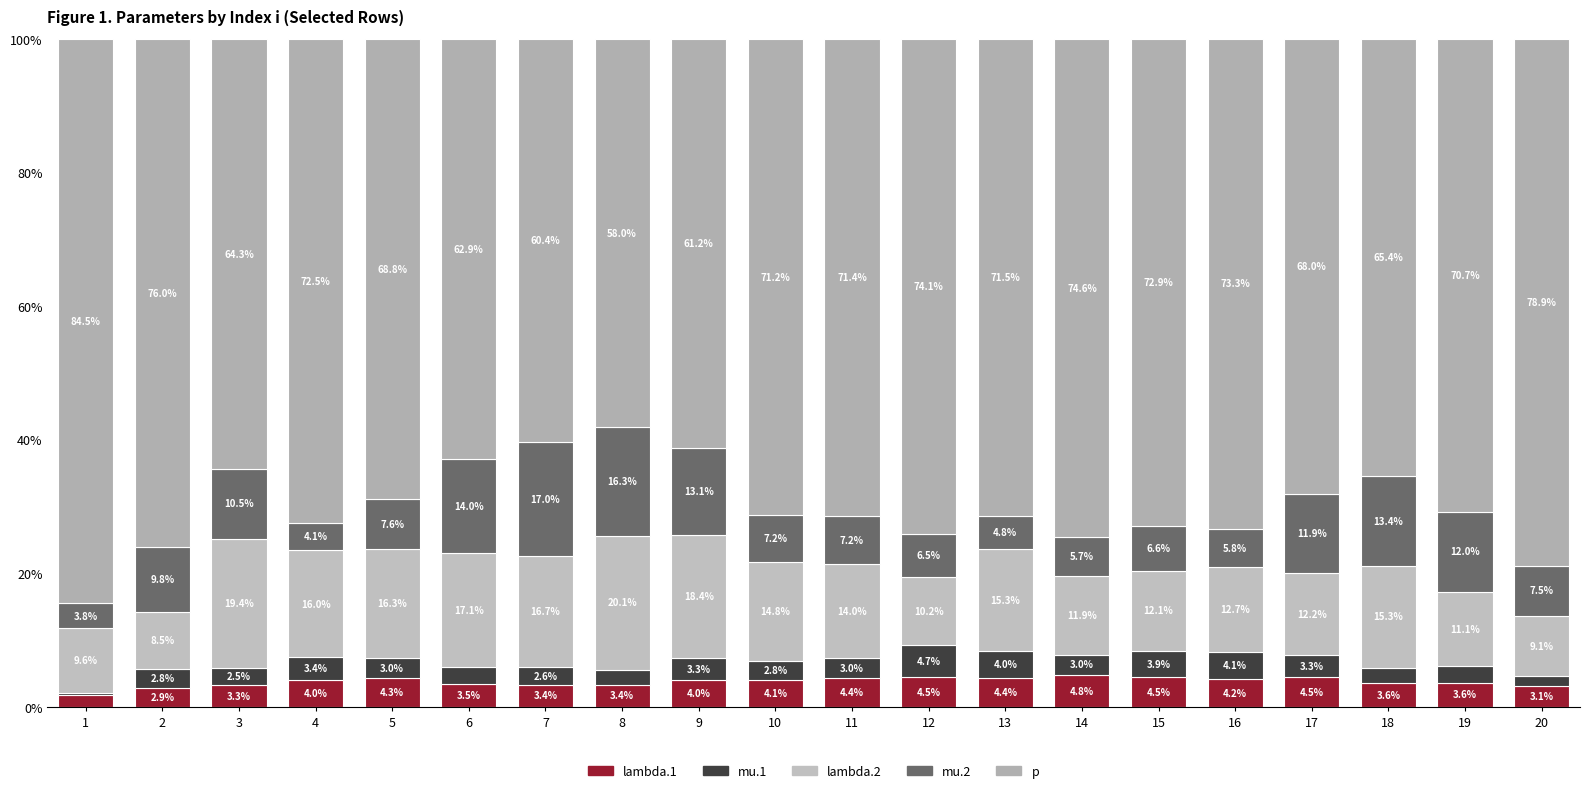

Does the chart contain stacked bars?

Yes